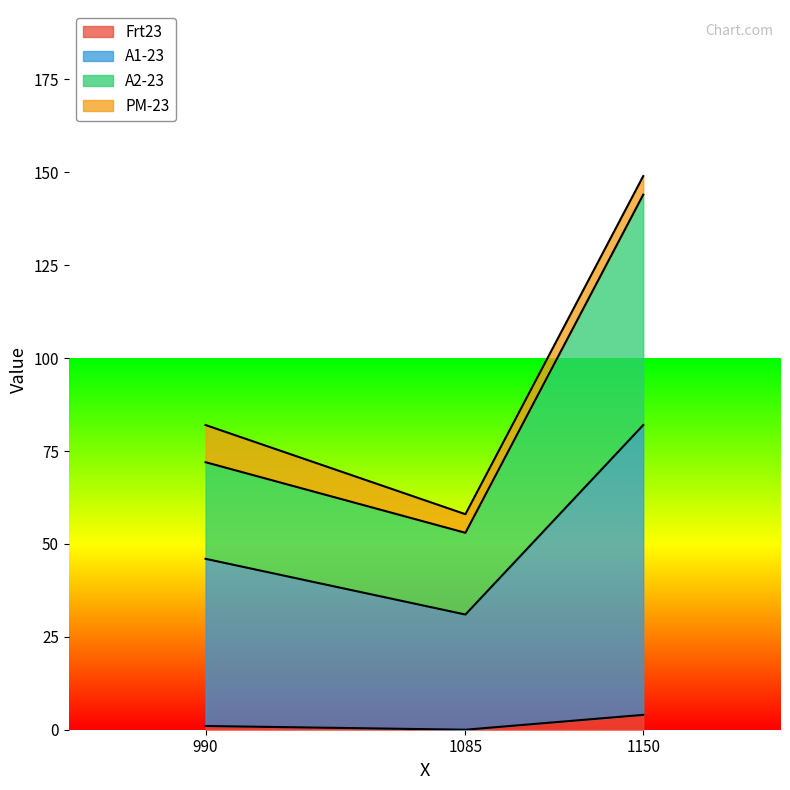

What is the total value across all series at 1085?

58